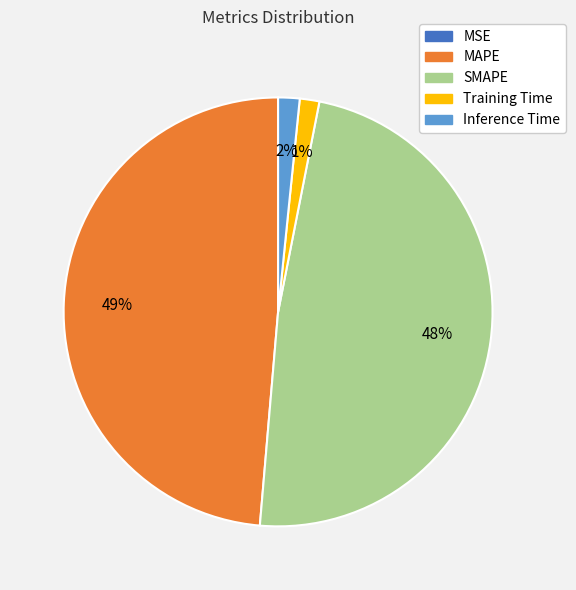

To the nearest percent, what percentage of the pie is SMAPE?

48%